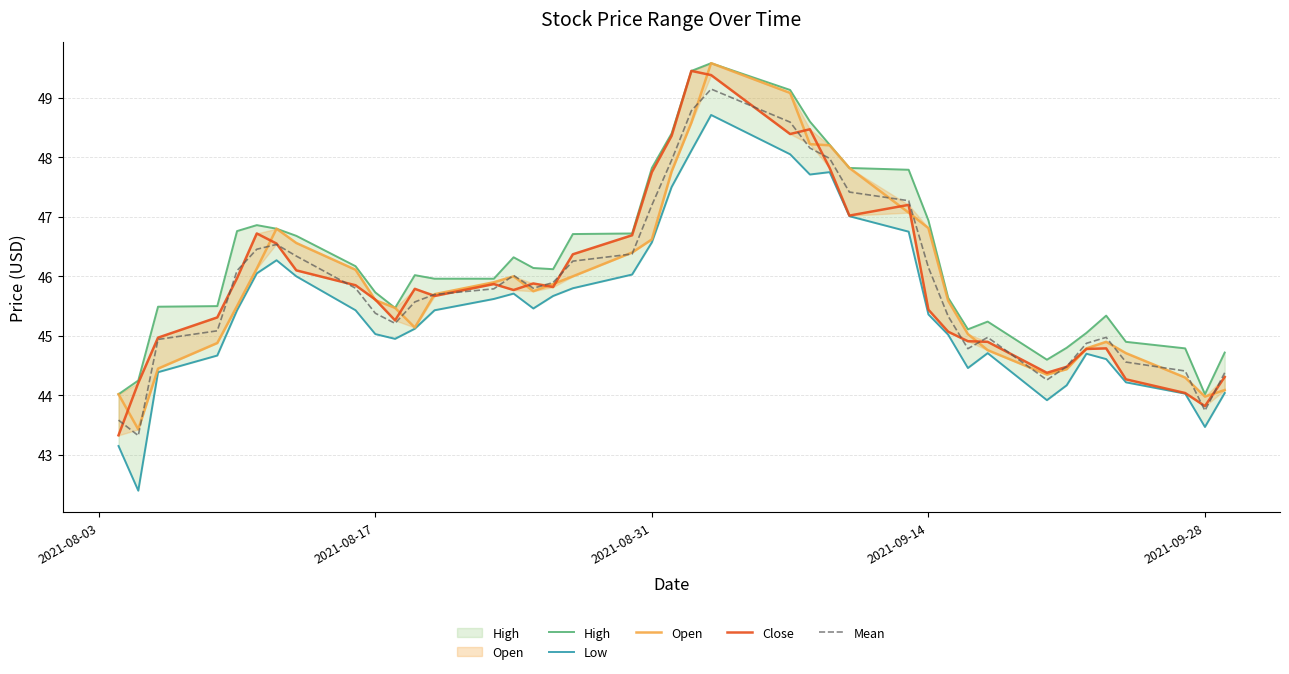

How many interior local peaks does the Low series have?

6